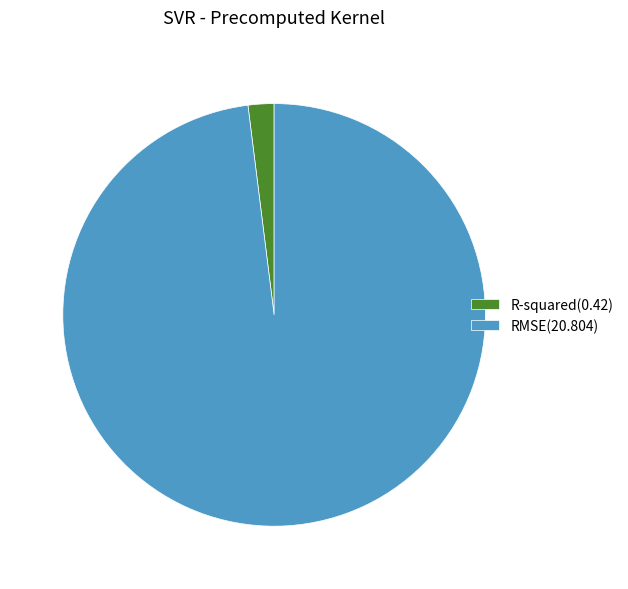

Between RMSE(20.804) and R-squared(0.42), which is larger?

RMSE(20.804)